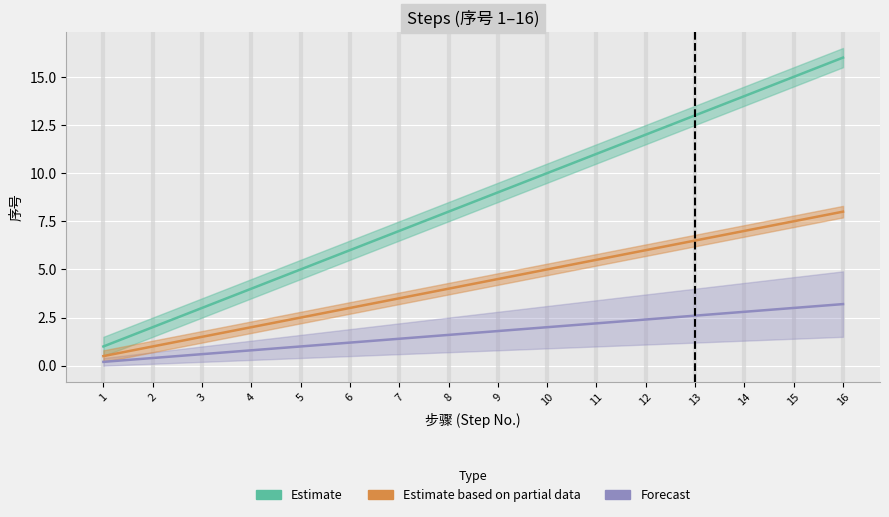

Where is Estimate based on partial data nearest to the value 4?

8